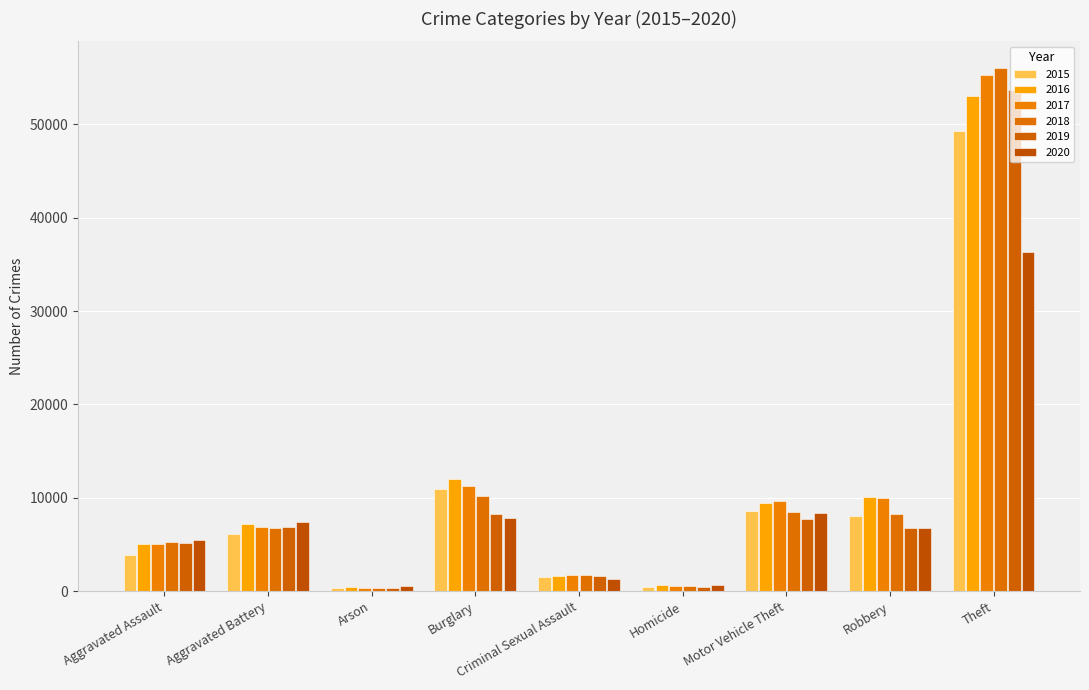

What are all the series names shown in the legend?

2015, 2016, 2017, 2018, 2019, 2020